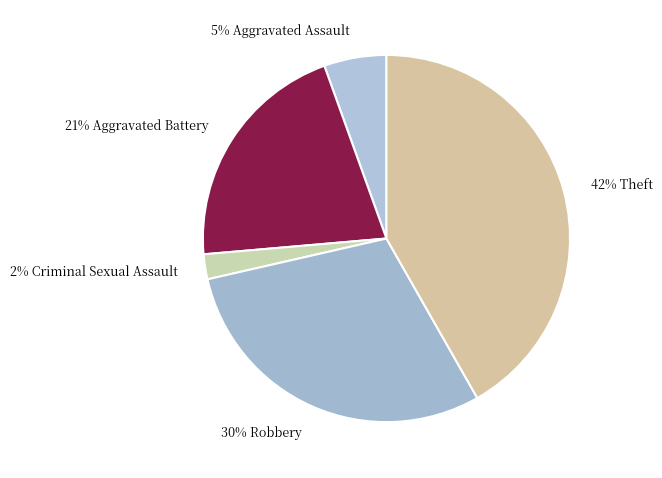

Is there any slice that represents more than half of the pie?

No